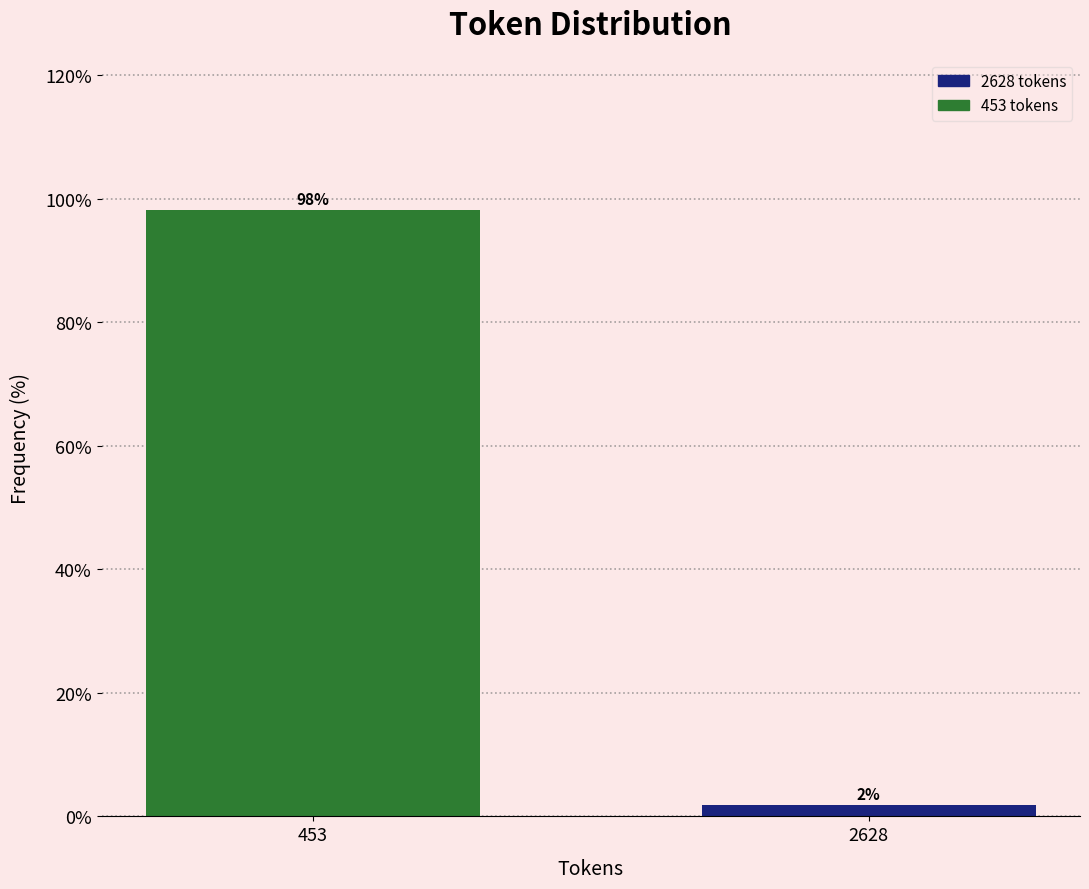

Where does the data first go above 98?

453